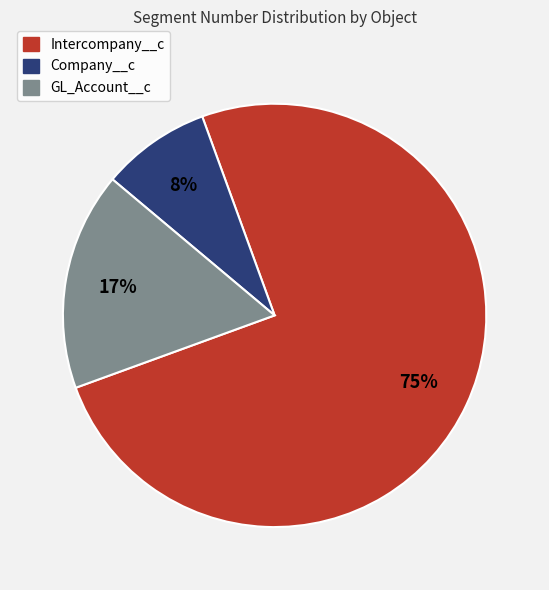

Is there any slice that represents more than half of the pie?

Yes